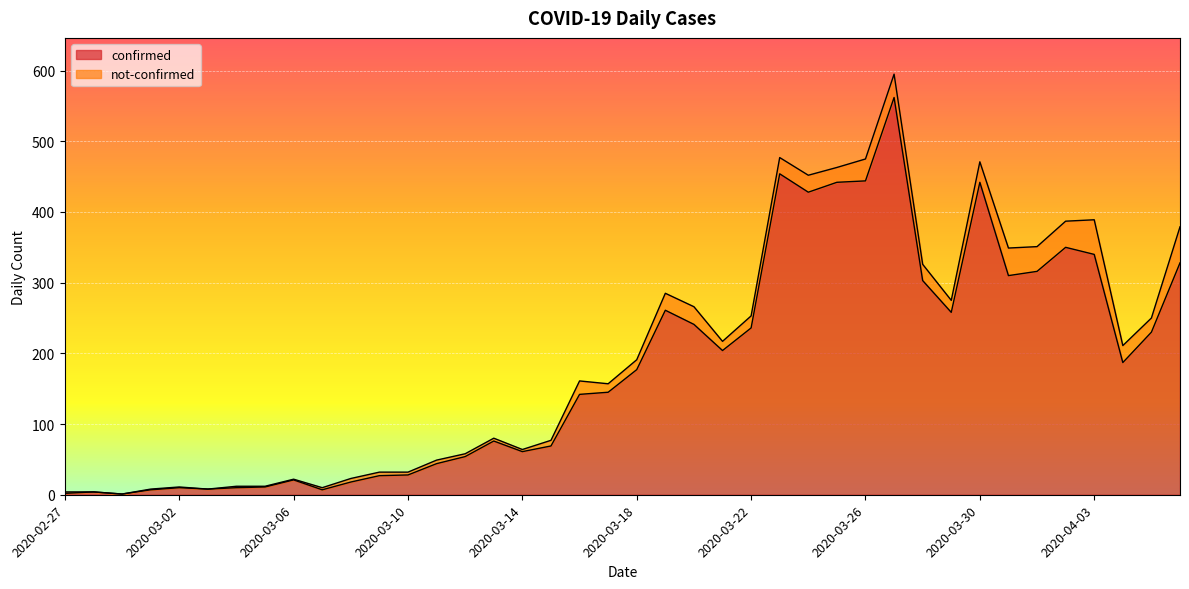

How many lines are shown in the chart?

2